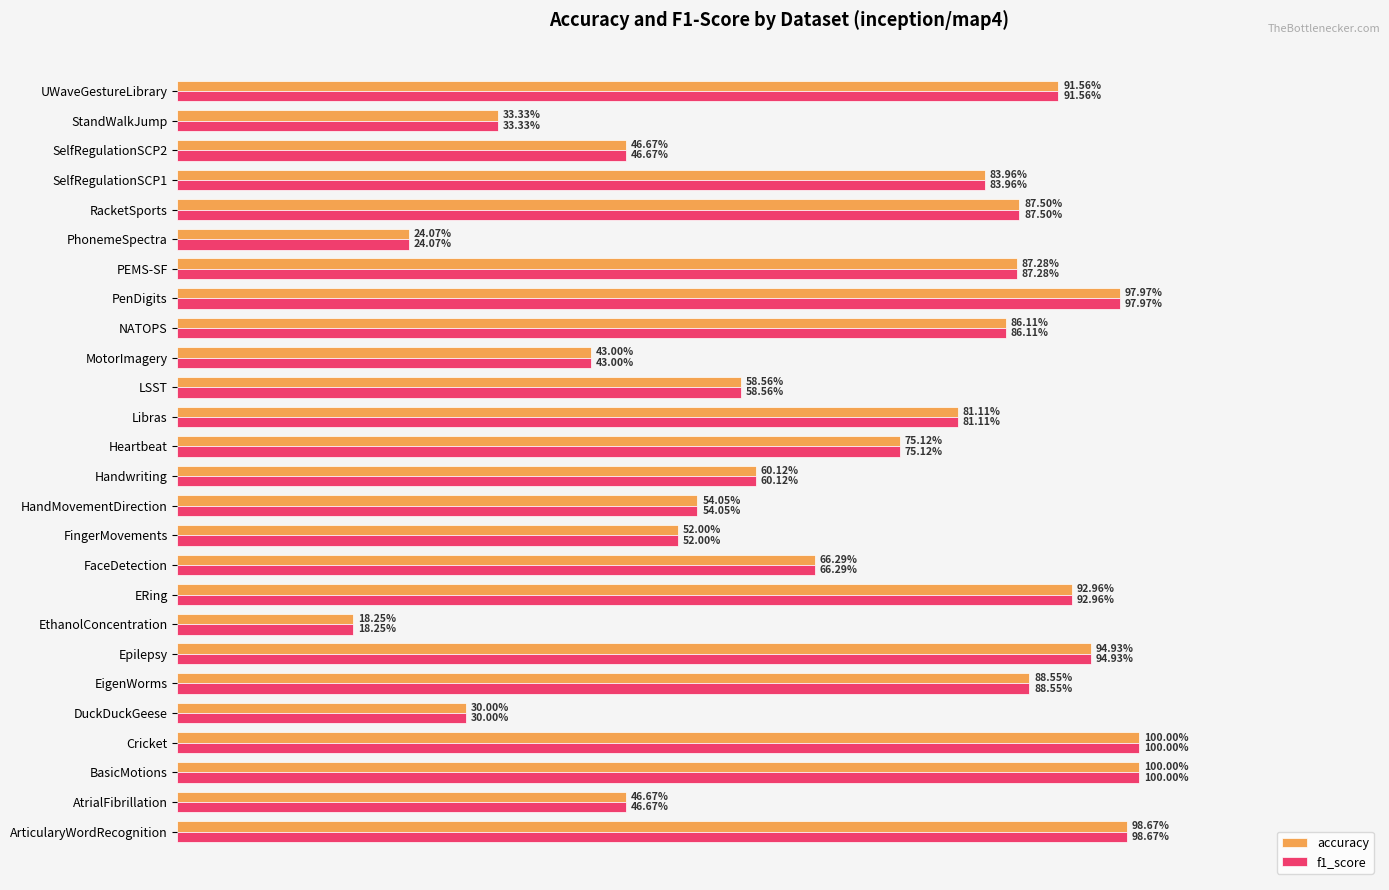

What are all the series names shown in the legend?

accuracy, f1_score